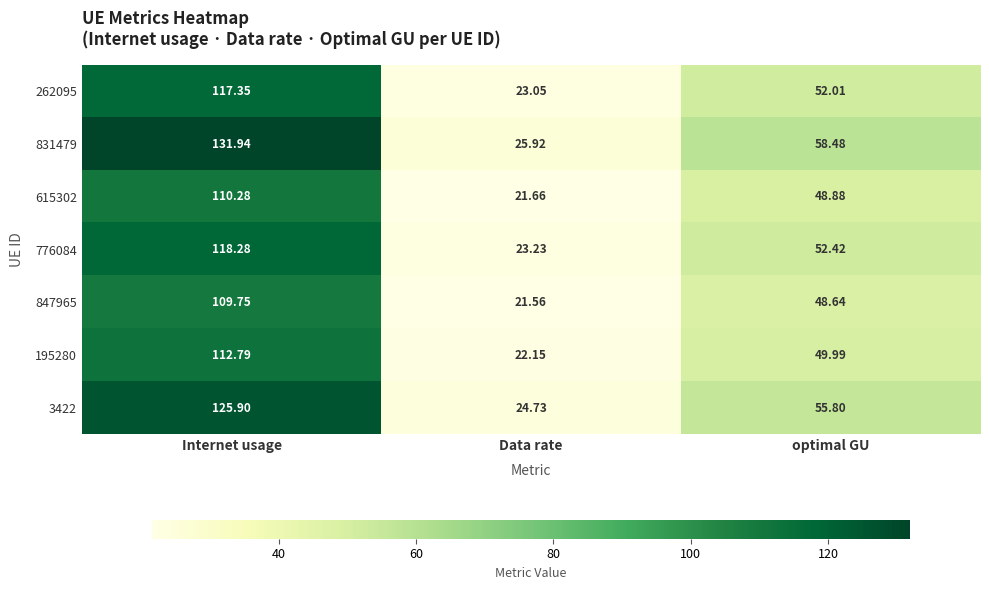

Count the number of data series in this chart.

7